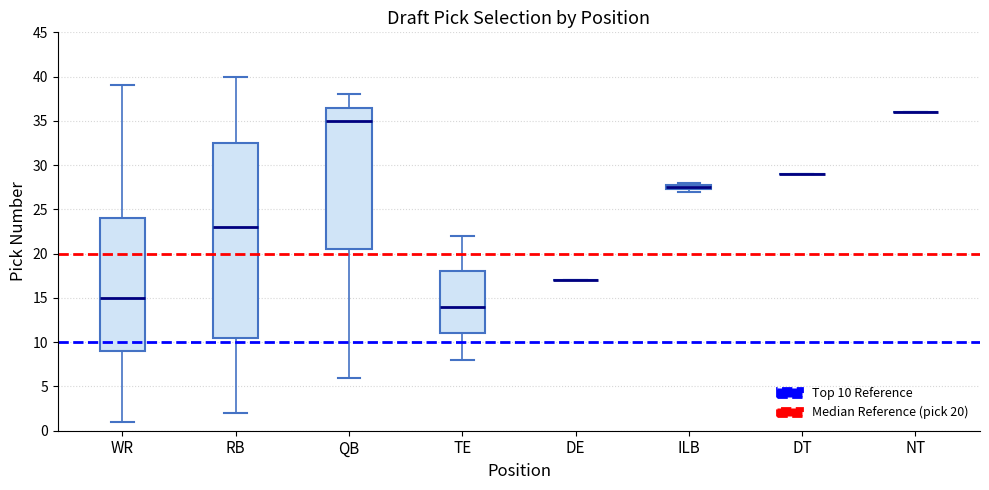

Which box is the tallest, from its lower edge to its upper edge?

RB